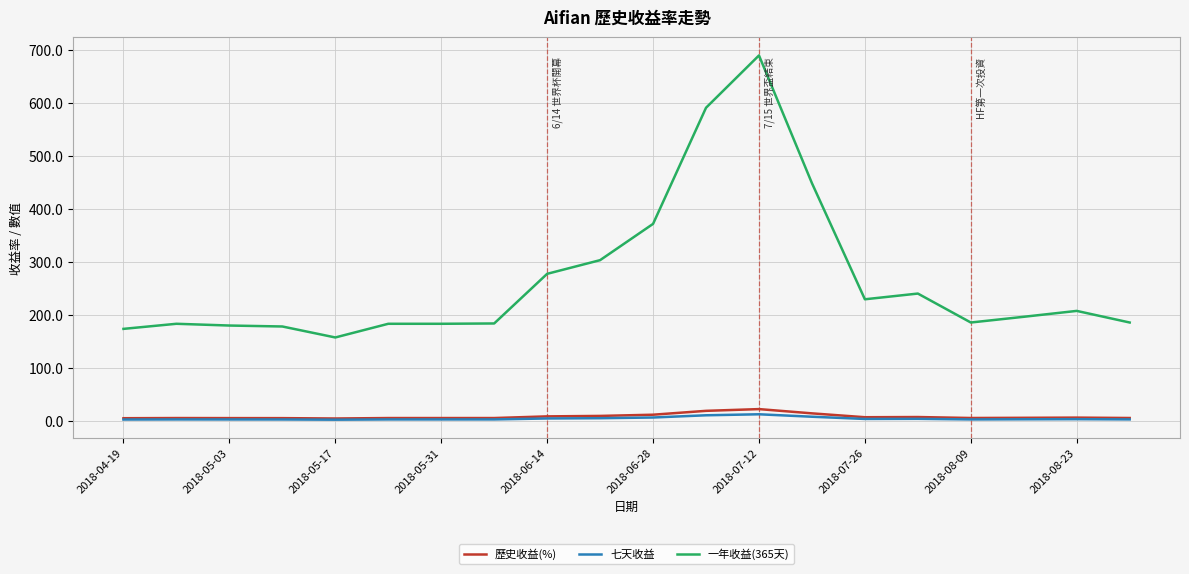

Which series has the largest total across all categories?

一年收益(365天)